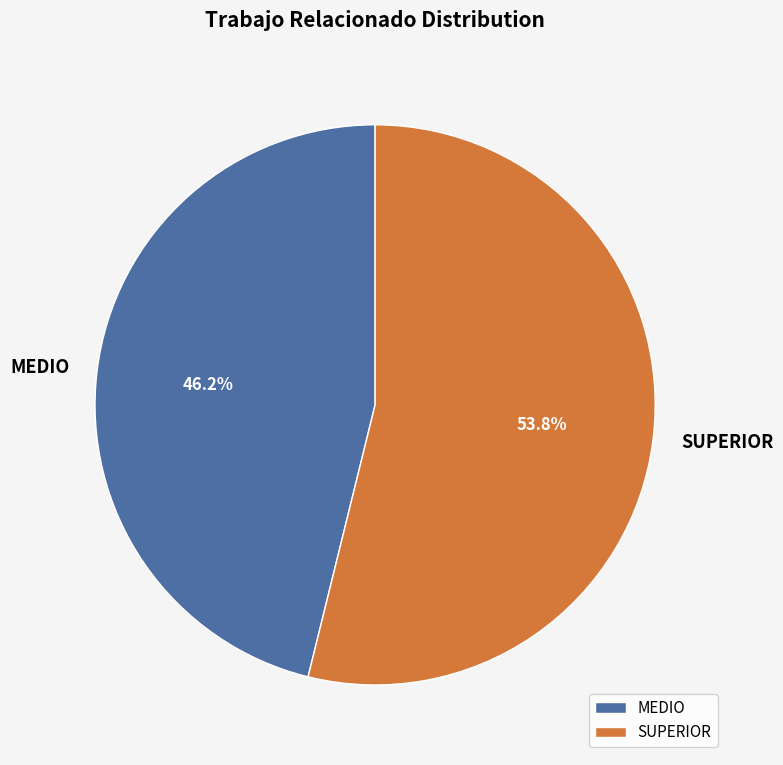

To the nearest percent, what percentage of the pie is MEDIO?

46%